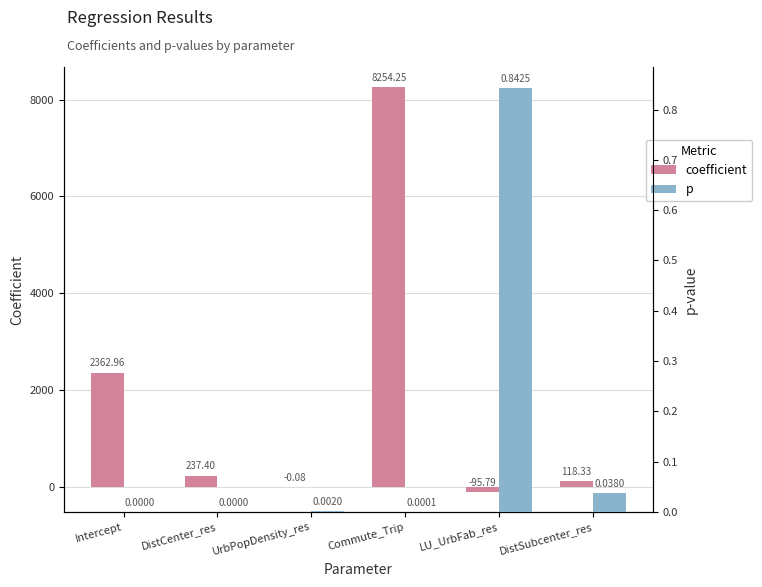

How many series are shown in this chart?

2